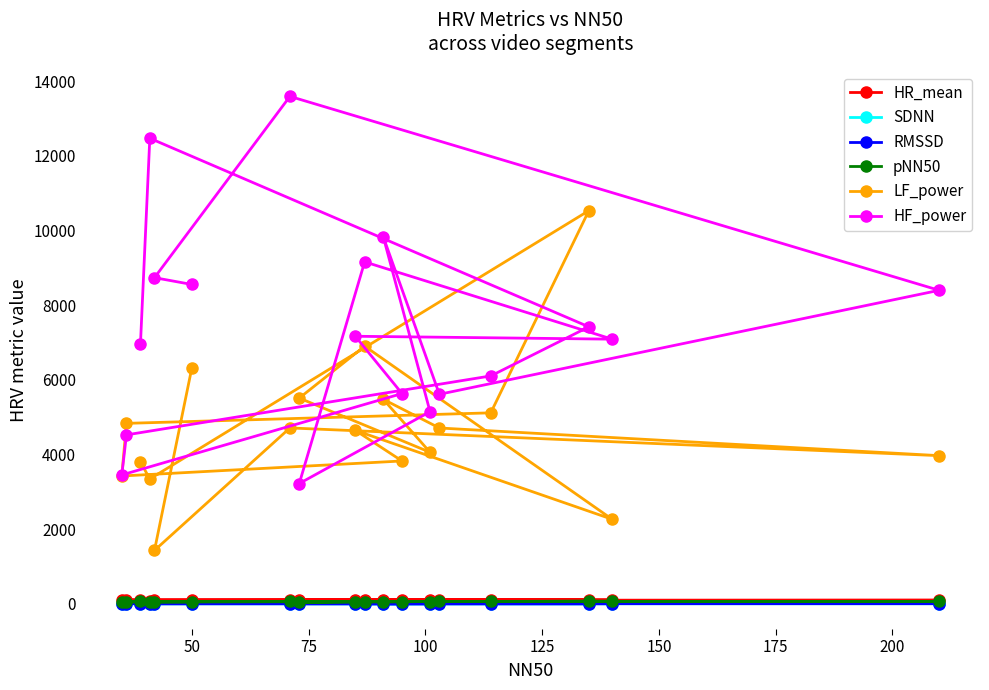

Which series has the largest total across all categories?

HF_power